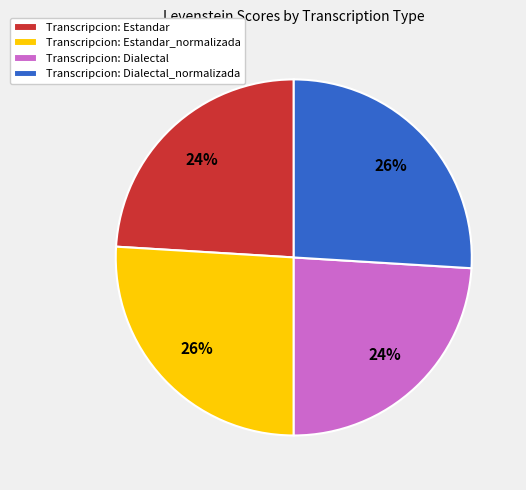

How many slices are in this pie chart?

4